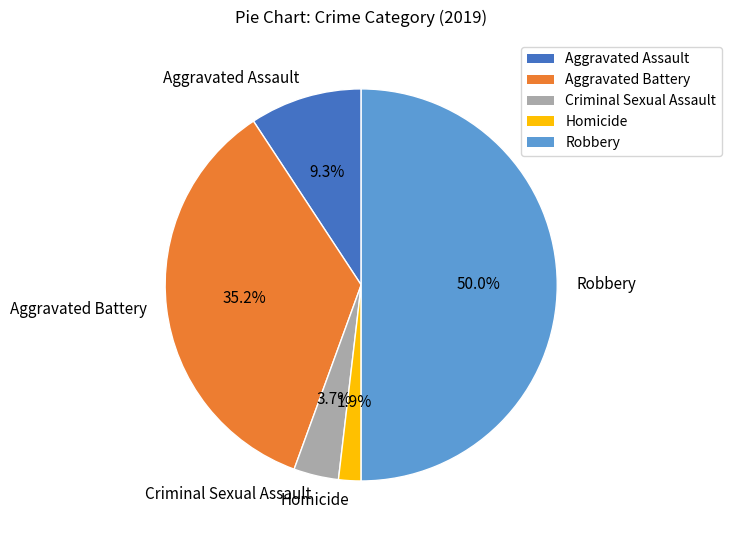

What is the smallest slice in the pie chart?

Homicide